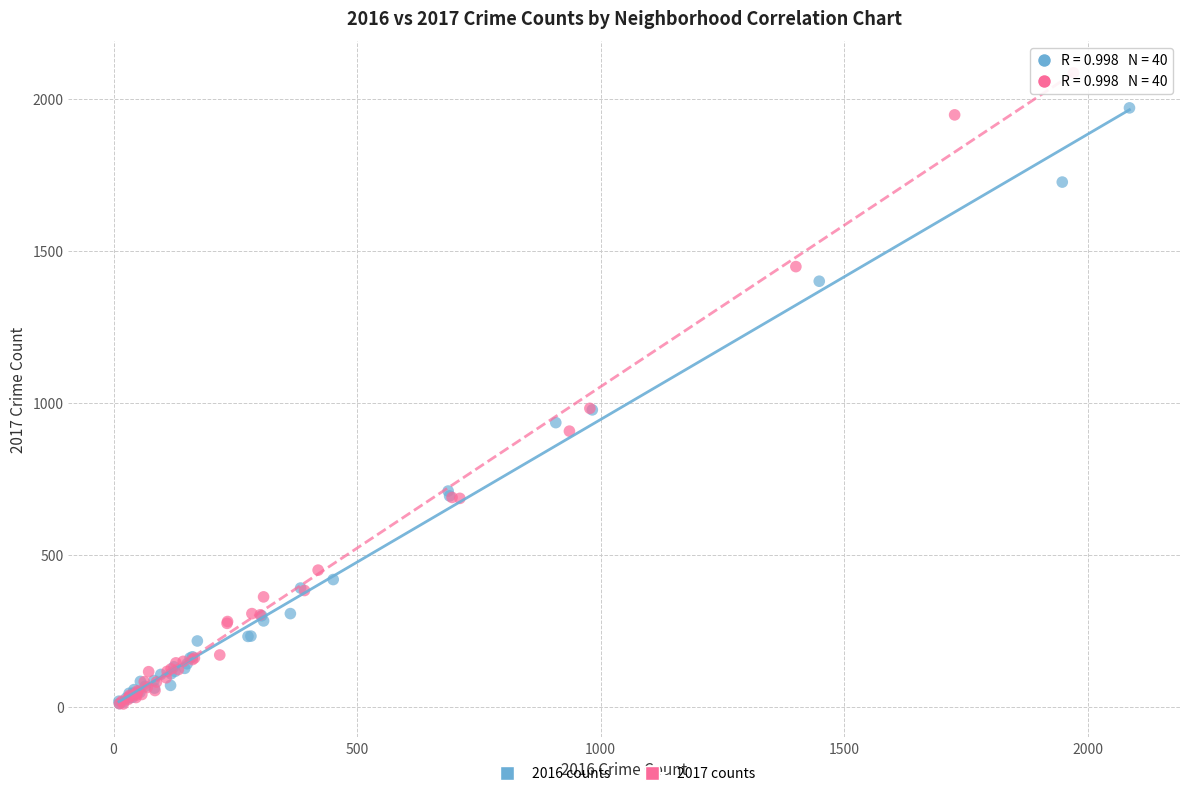

Which series contains the highest Y value?

2017 counts